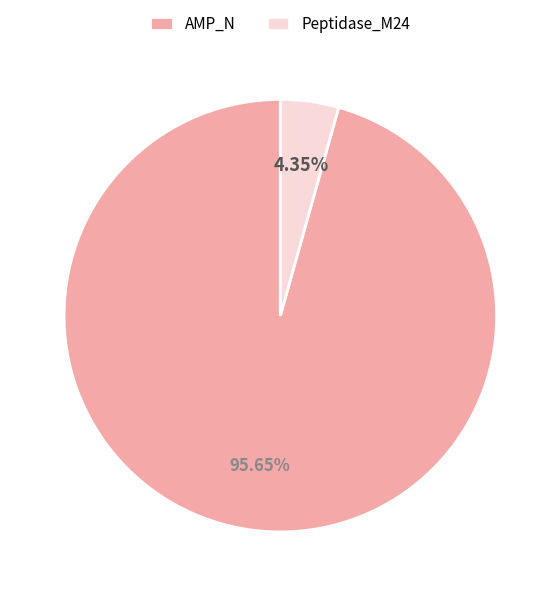

Is the sum of AMP_N and Peptidase_M24 greater than half?

Yes